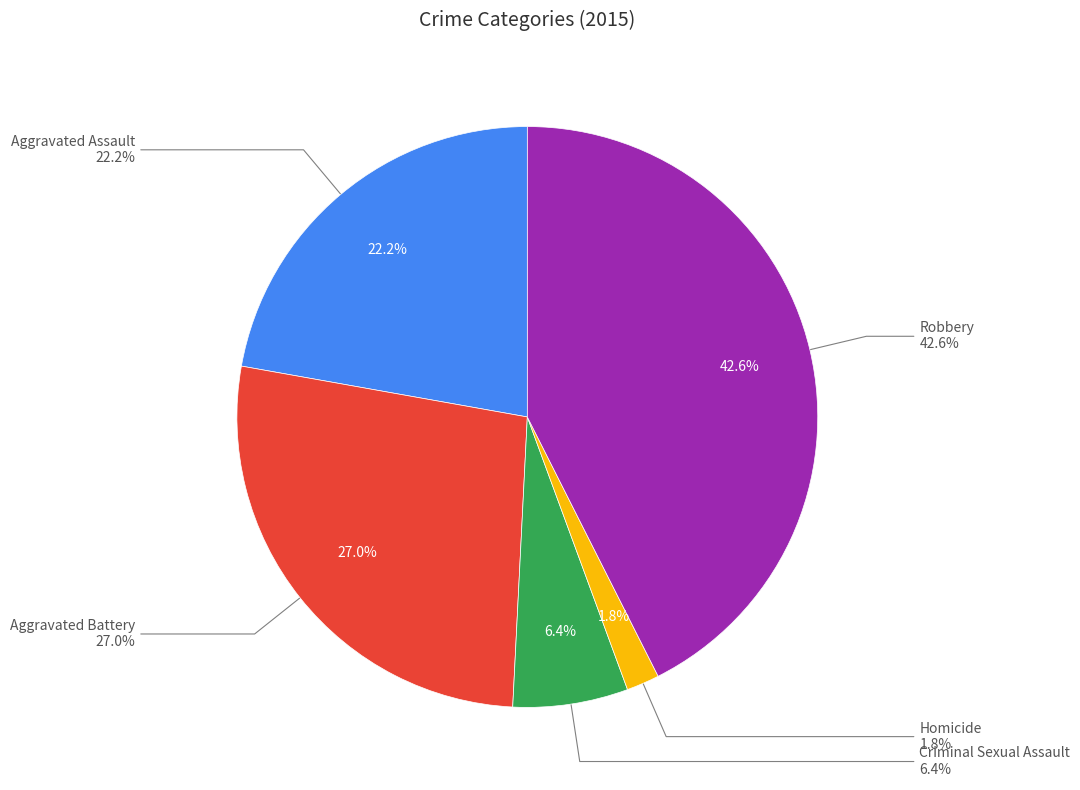

To the nearest percent, what percentage of the pie is Robbery?

43%